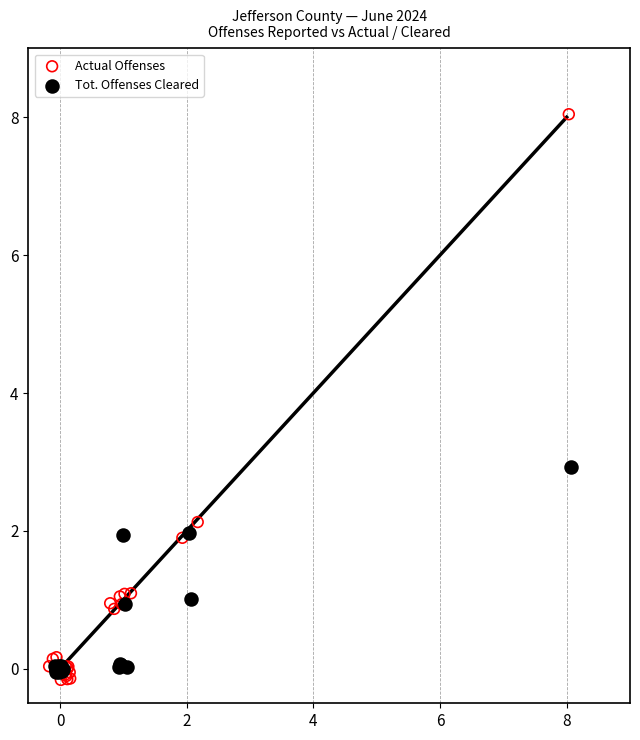

Which series reaches the maximum Y coordinate?

Actual Offenses